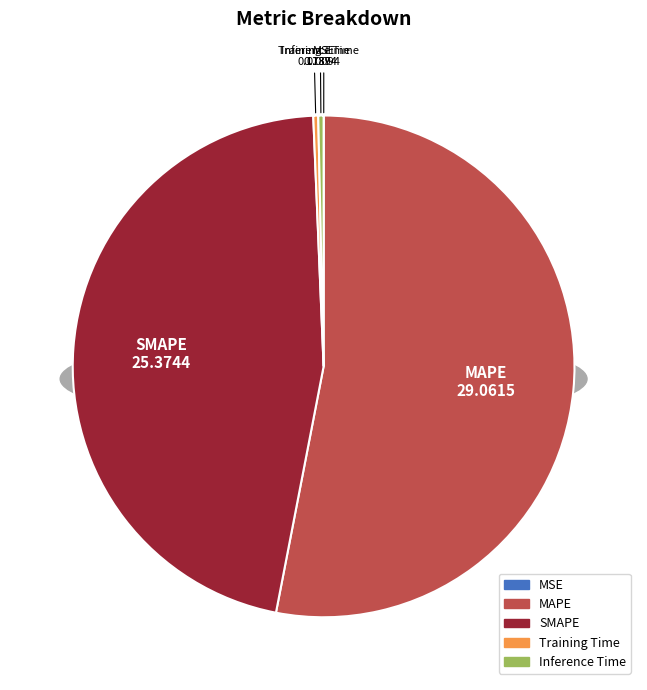

To the nearest percent, what is the difference between the largest and smallest slice percentages?

53%